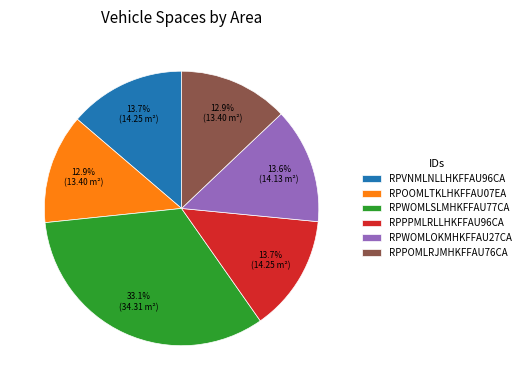

Which category has the biggest portion of the pie?

RPWOMLSLMHKFFAU77CA